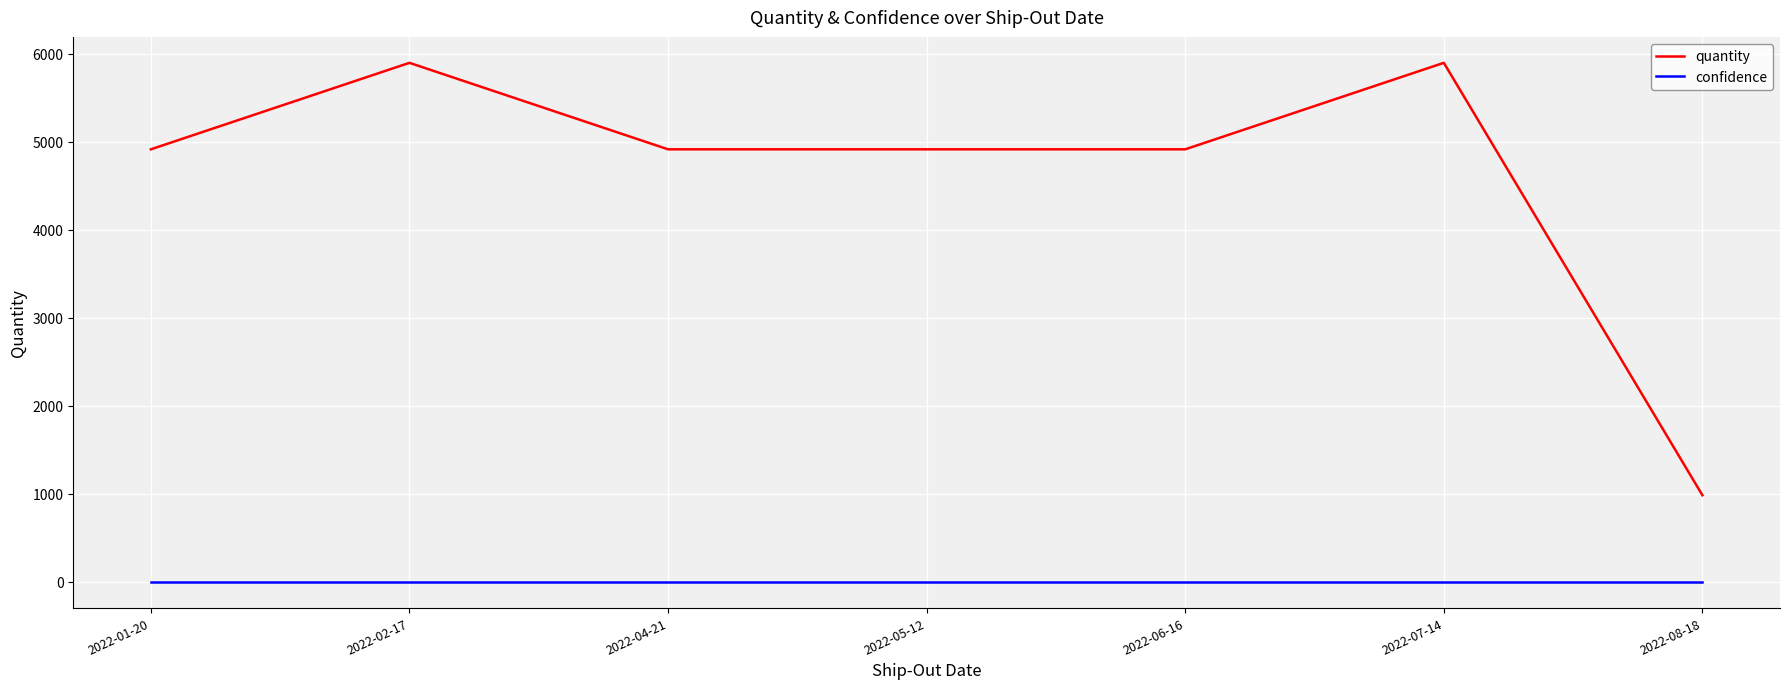

What is the difference between the second highest and minimum values in the quantity series?

4915